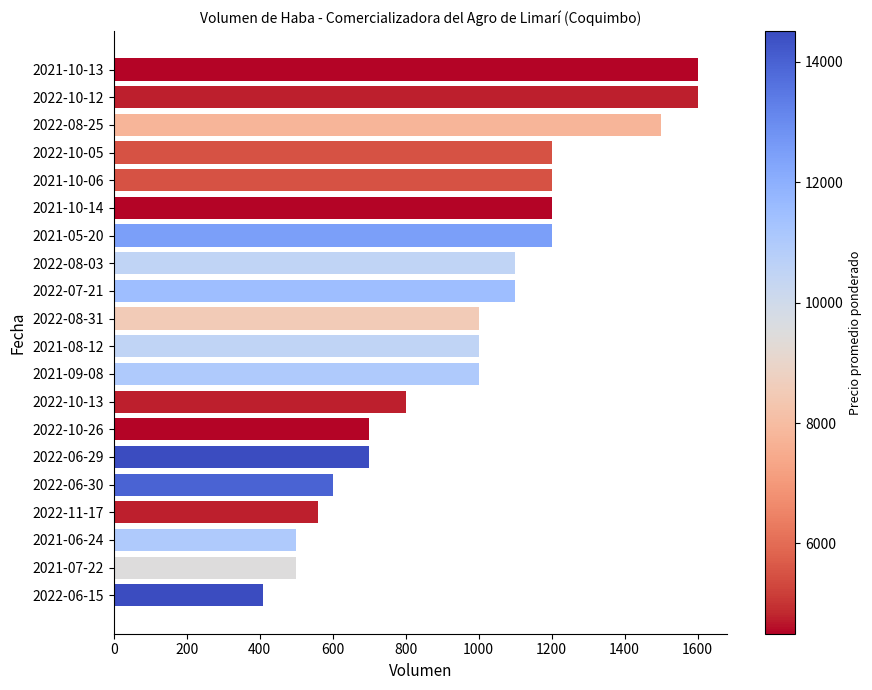

What is the smallest value displayed?

408